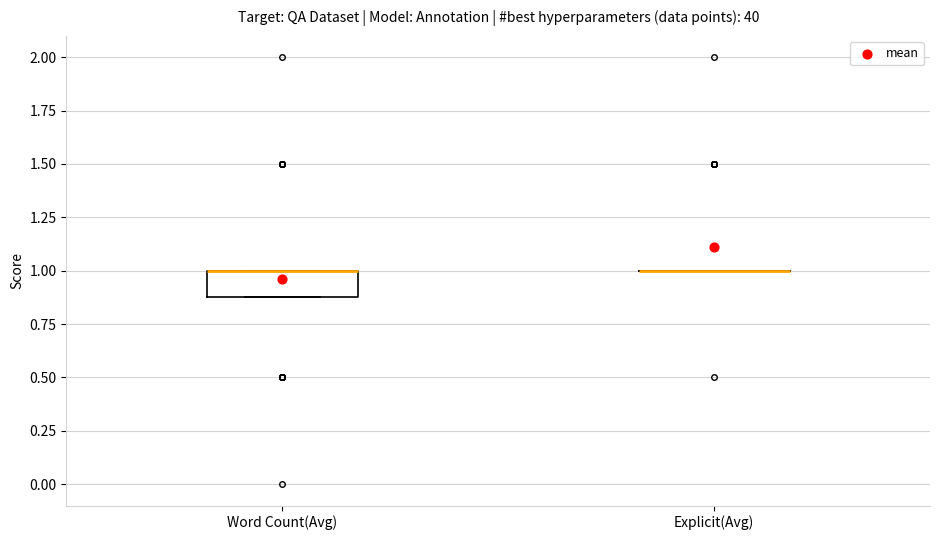

Which box is the tallest, from its lower edge to its upper edge?

Word Count(Avg)